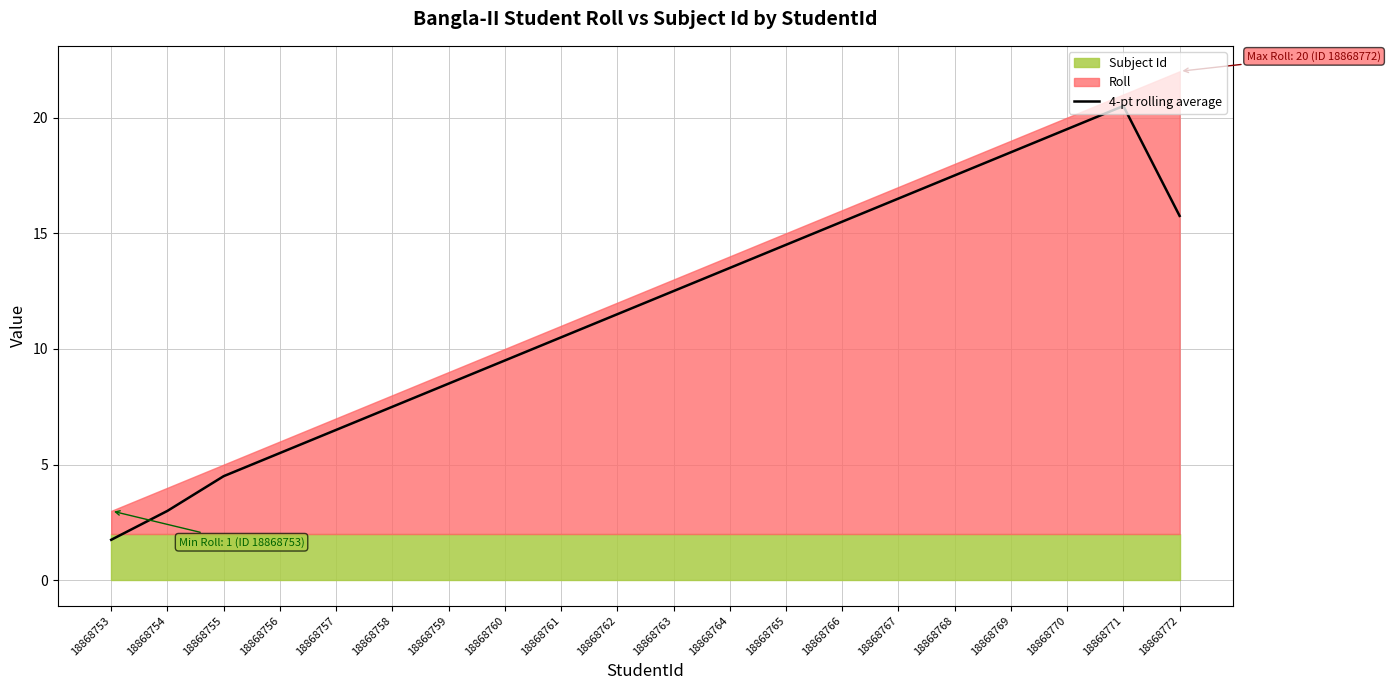

What is the value of the 10th point from the left?

11.5